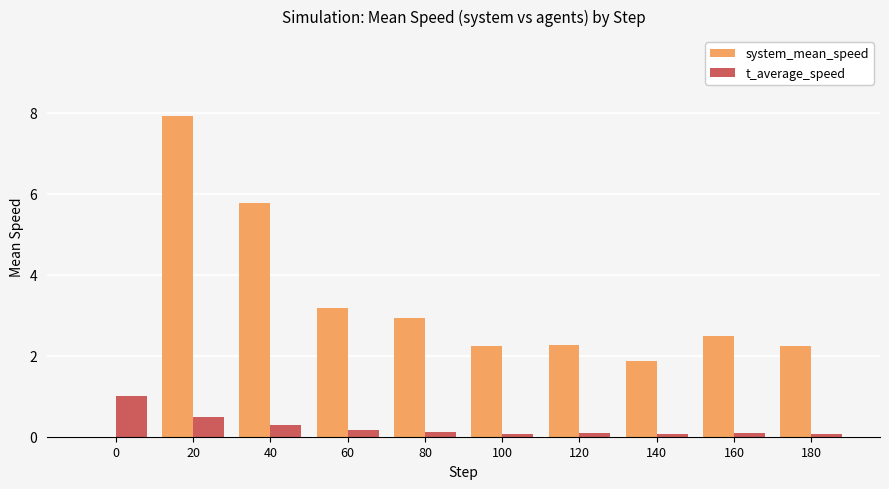

Is it true that system_mean_speed equals 3.3 at 160?

False